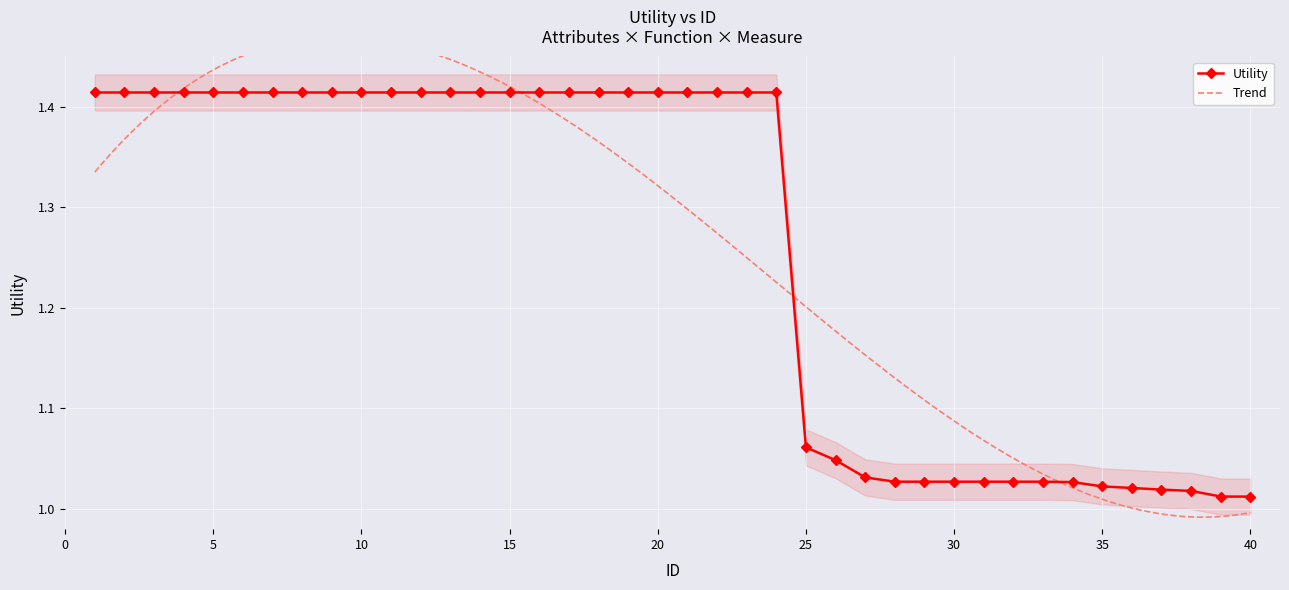

What is the value of the 22nd point from the left?

1.4